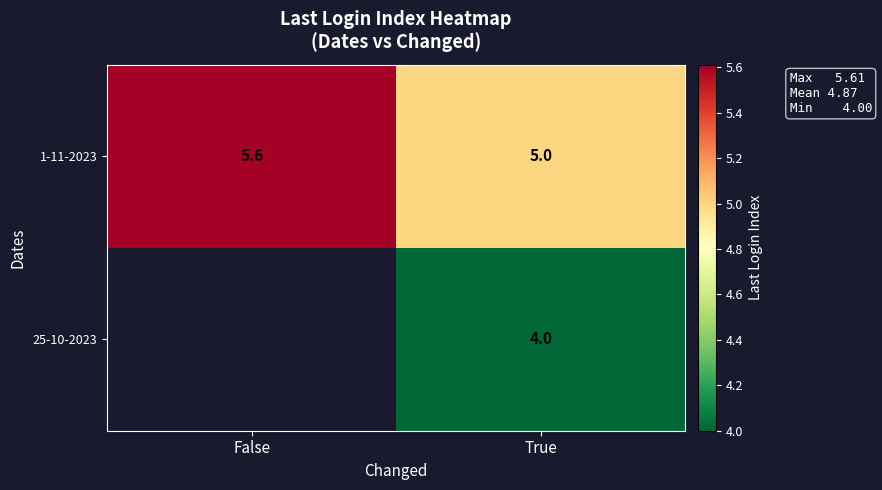

What is the sum of the 1-11-2023 values at False and True?

10.6